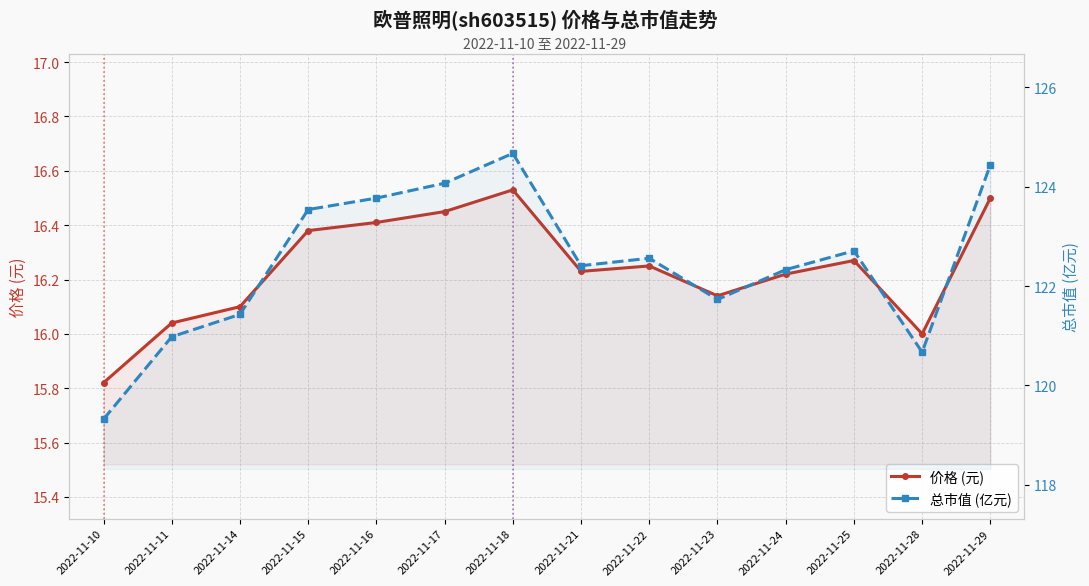

Which series has the largest range (max minus min)?

总市值 (亿元)